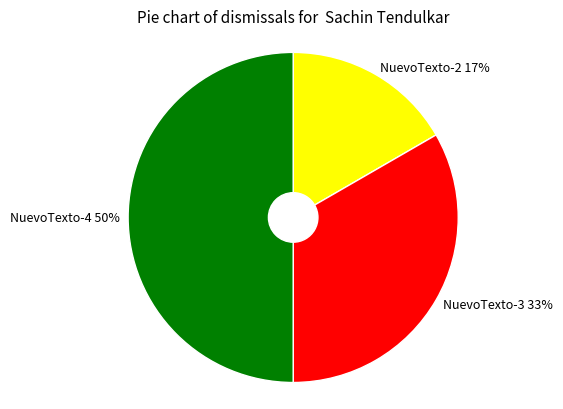

Is NuevoTexto-3 the majority of the pie?

No